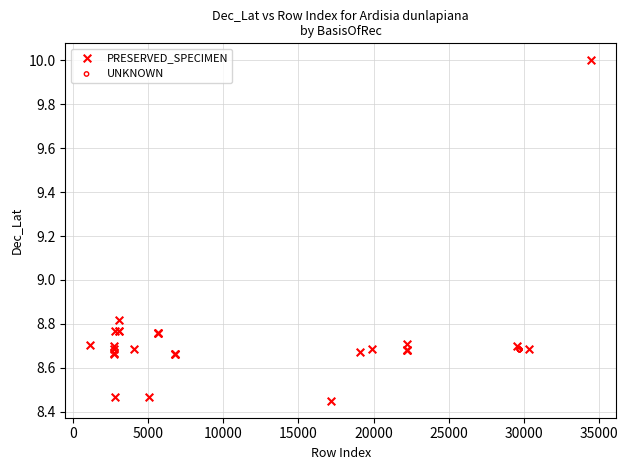

Which series reaches the minimum Y coordinate?

PRESERVED_SPECIMEN